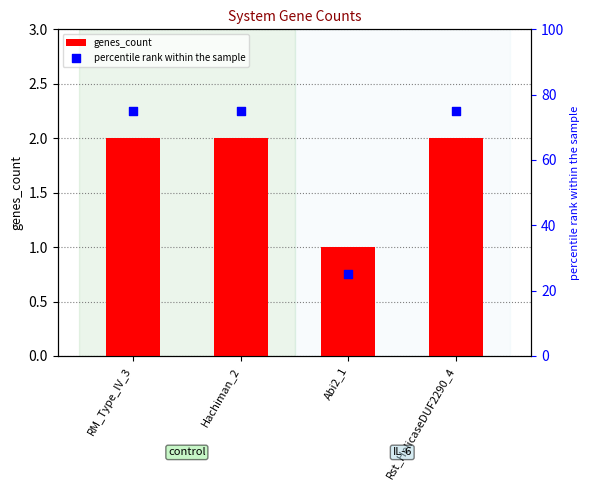

At which category is the sum across all series the highest?

RM_Type_IV_3